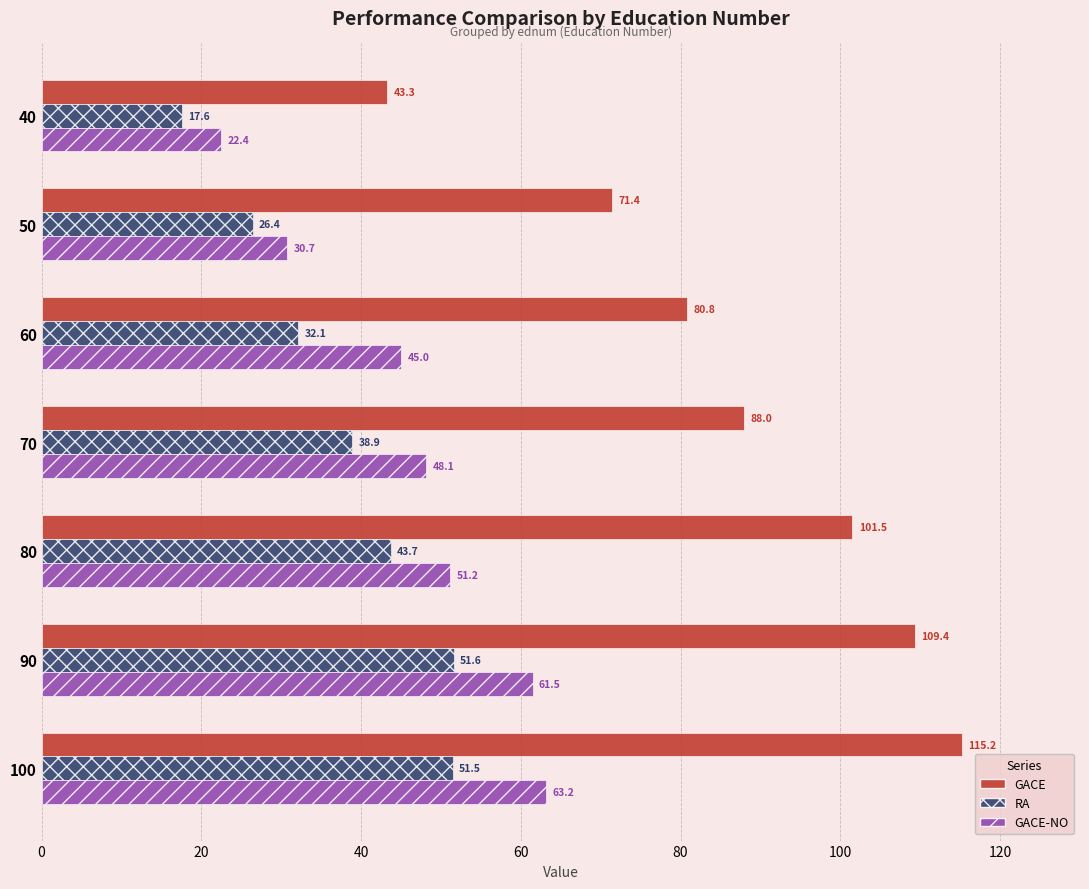

What is the highest value of the GACE series?

115.2